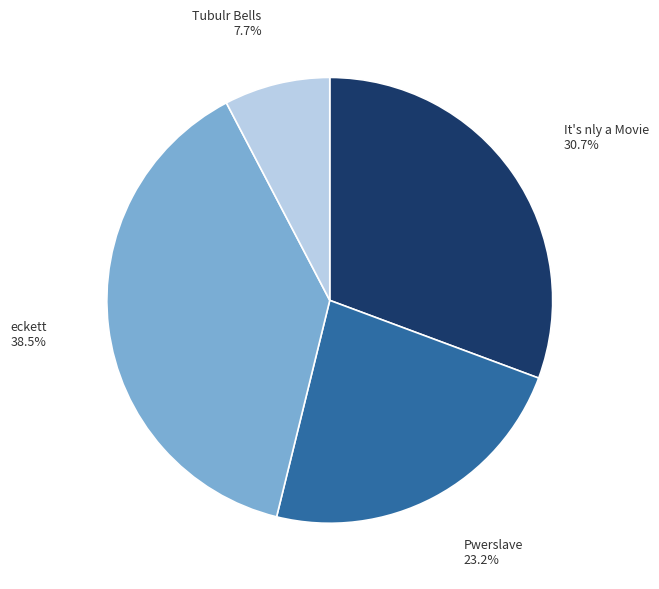

Combined, do Tubulr Bells and Pwerslave account for over 50%?

No